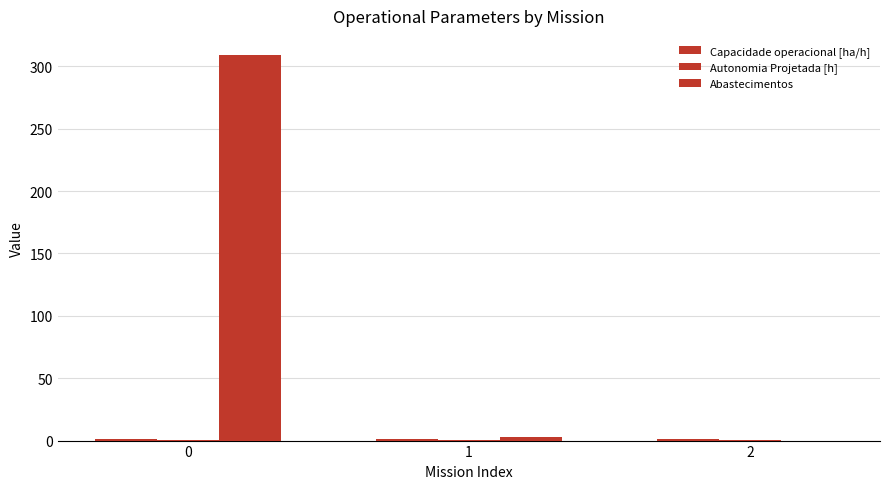

True or false: Autonomia Projetada [h] has a value of 0.5 at 1.

True